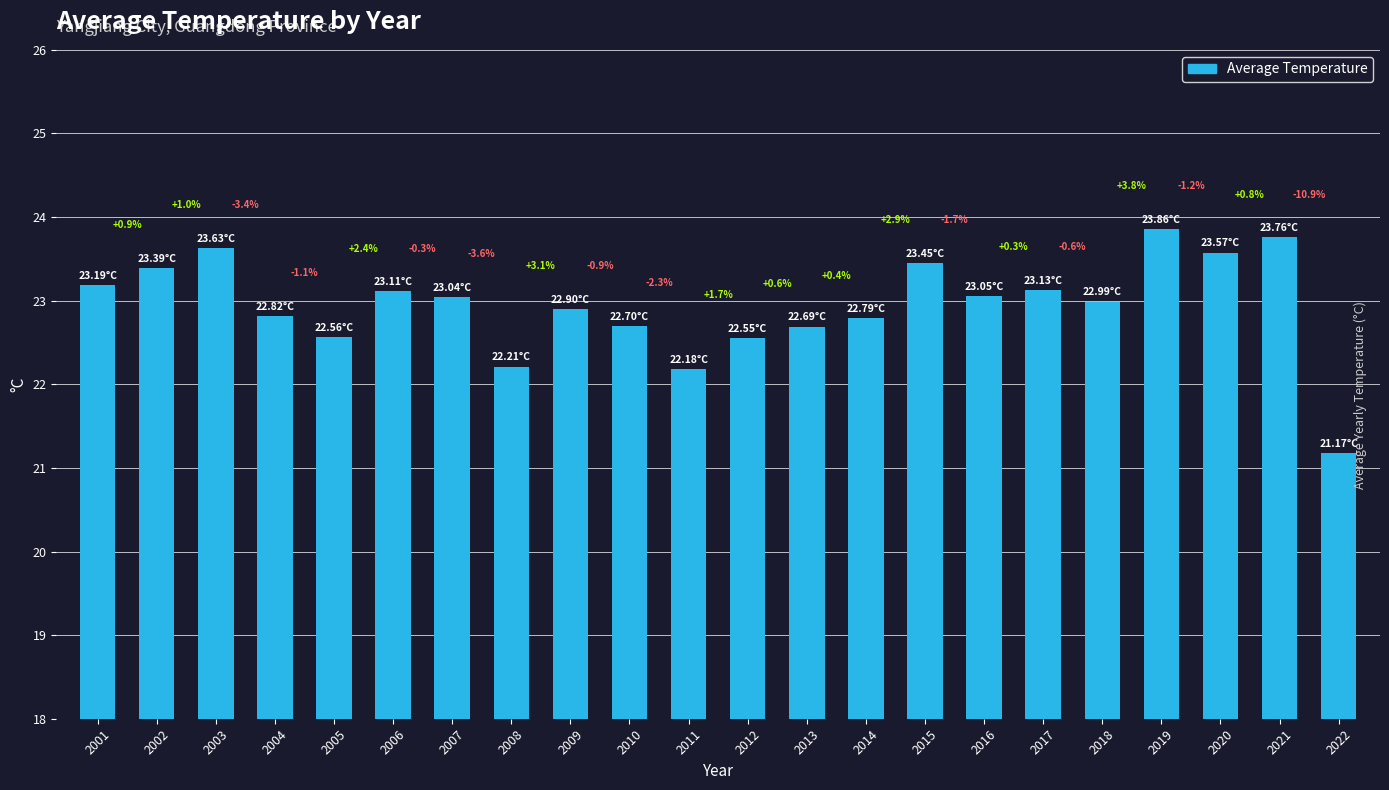

Reading right to left, what are all the values shown in this chart?

2022=21.2	2021=23.8	2020=23.6	2019=23.9	2018=23.0	2017=23.1	2016=23.1	2015=23.5	2014=22.8	2013=22.7	2012=22.6	2011=22.2	2010=22.7	2009=22.9	2008=22.2	2007=23.0	2006=23.1	2005=22.6	2004=22.8	2003=23.6	2002=23.4	2001=23.2